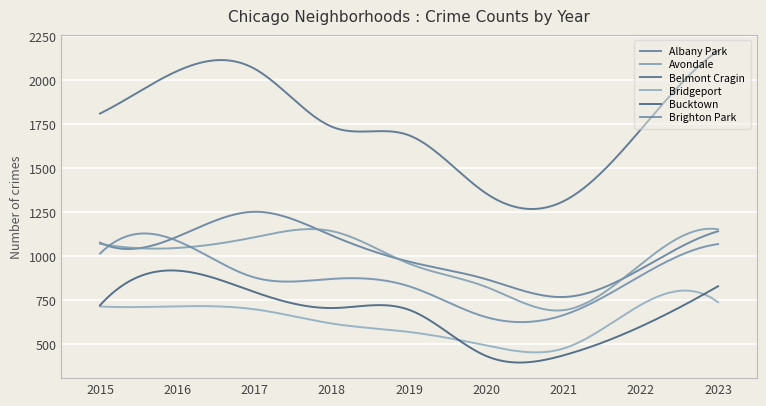

Is this an area chart (filled region under the line)?

No